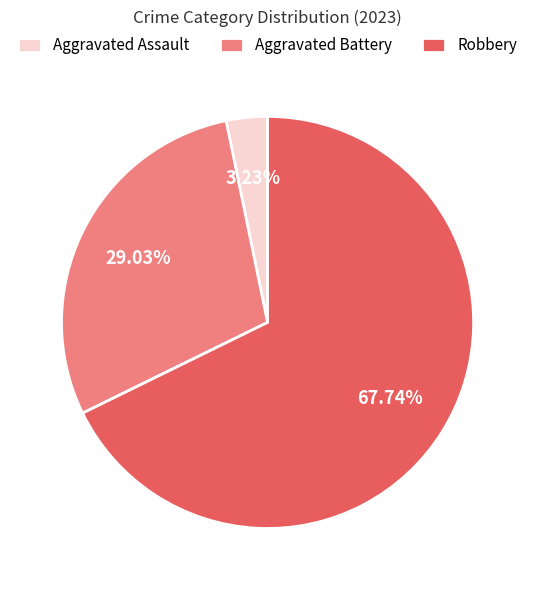

How many segments does this pie chart have?

3